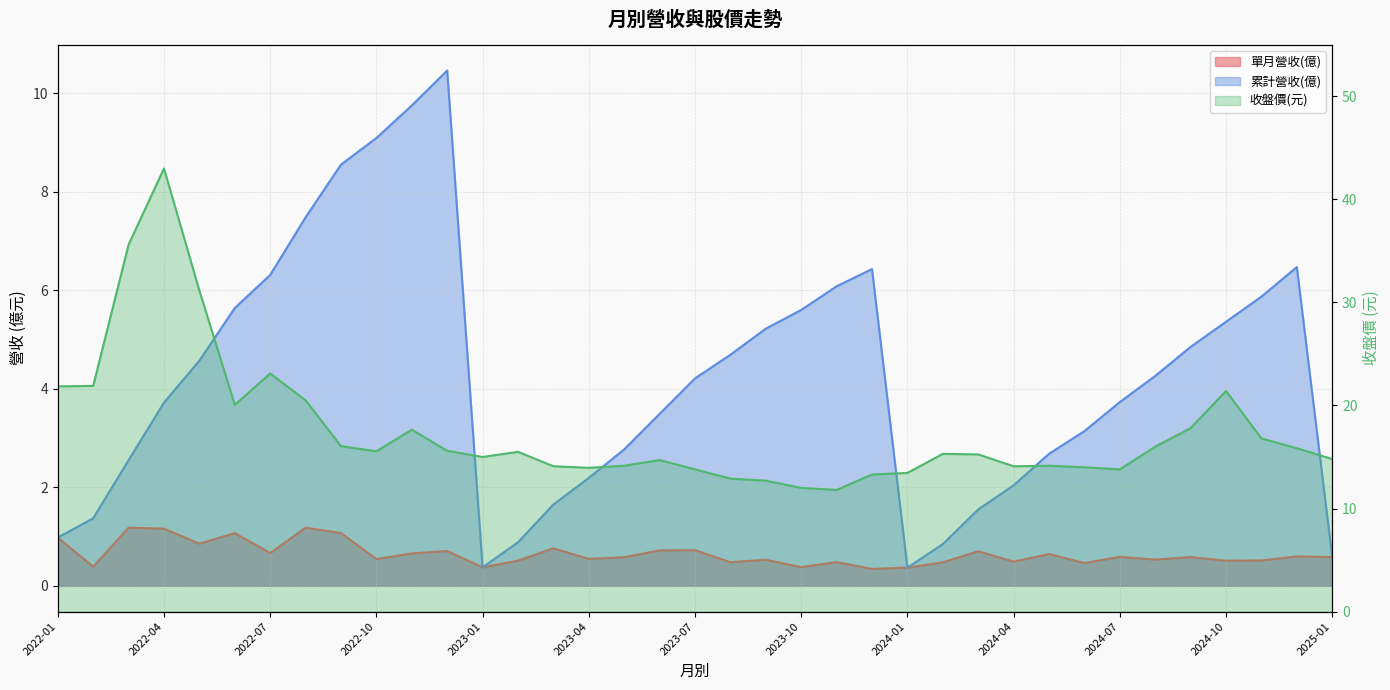

What is the maximum value shown in the chart?

43.0